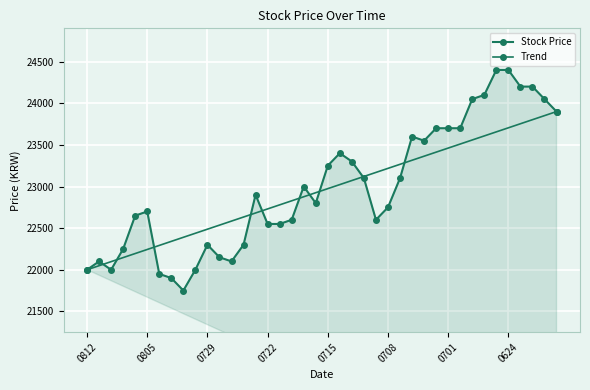

How many points are higher than both their immediate neighbors (excluding endpoints)?

7